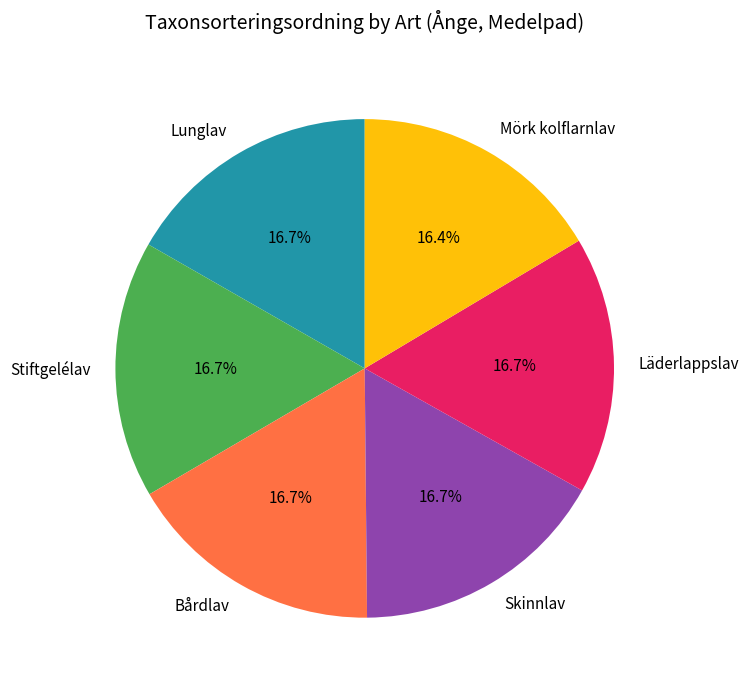

Does Mörk kolflarnlav represent more than half of the total?

No